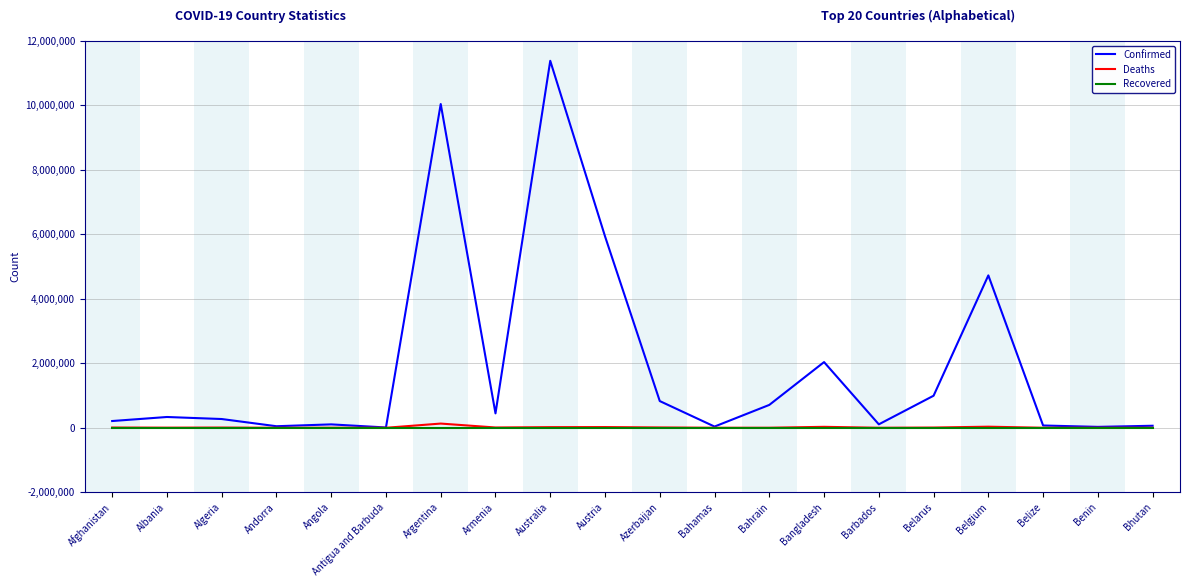

At which category does the chart reach its peak across all series?

Australia